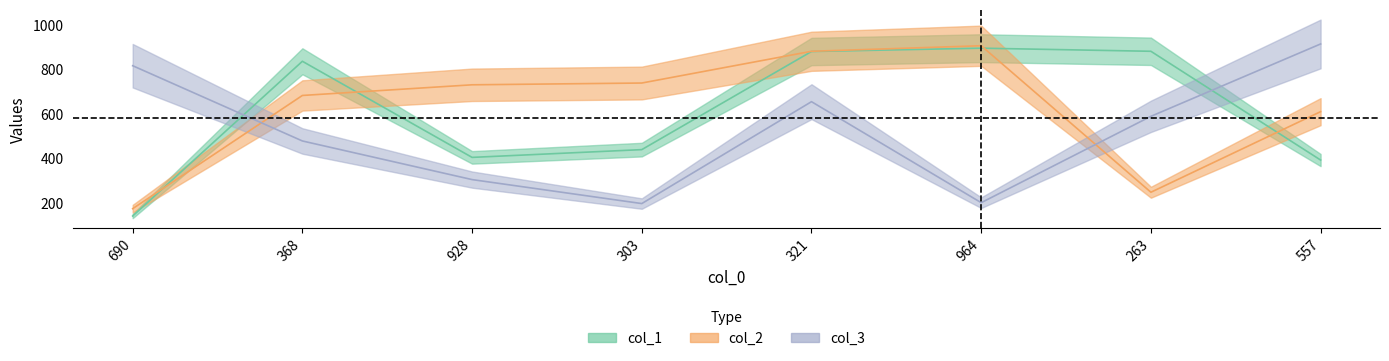

The col_2 series shows 1332 at 964. True or false?

False